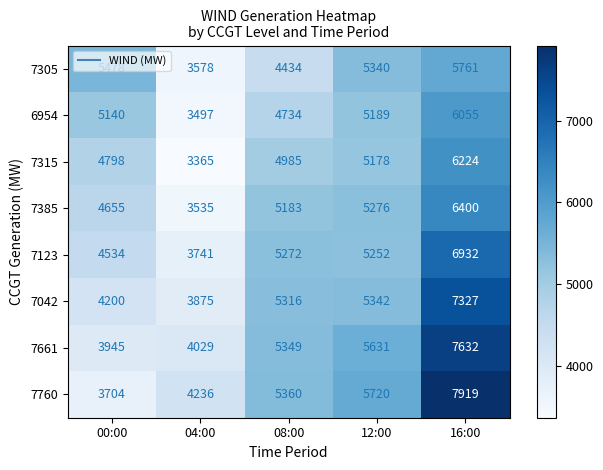

At how many categories does at least one series exceed 5771?

1